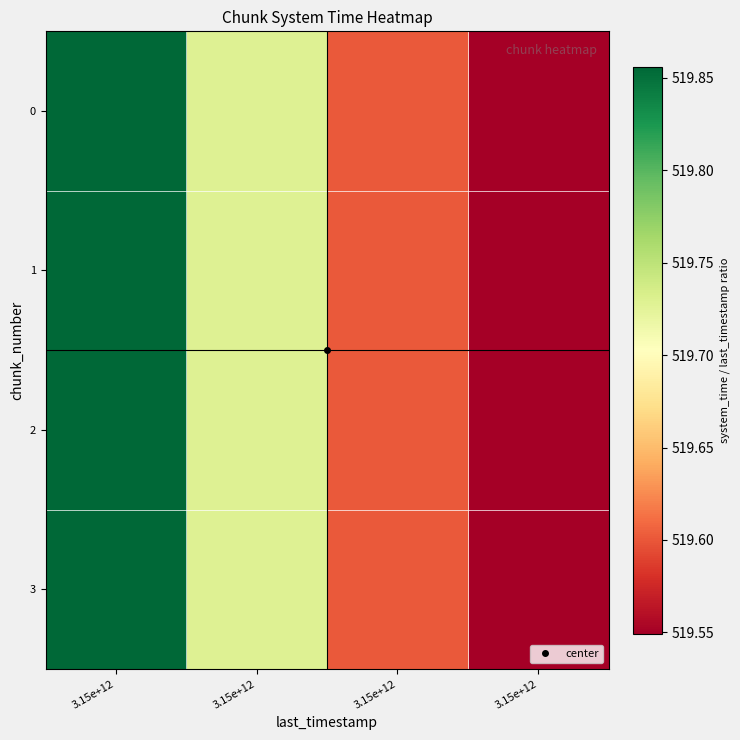

Rank the series by their maximum value, from lowest to highest.

0, 1, 2, 3